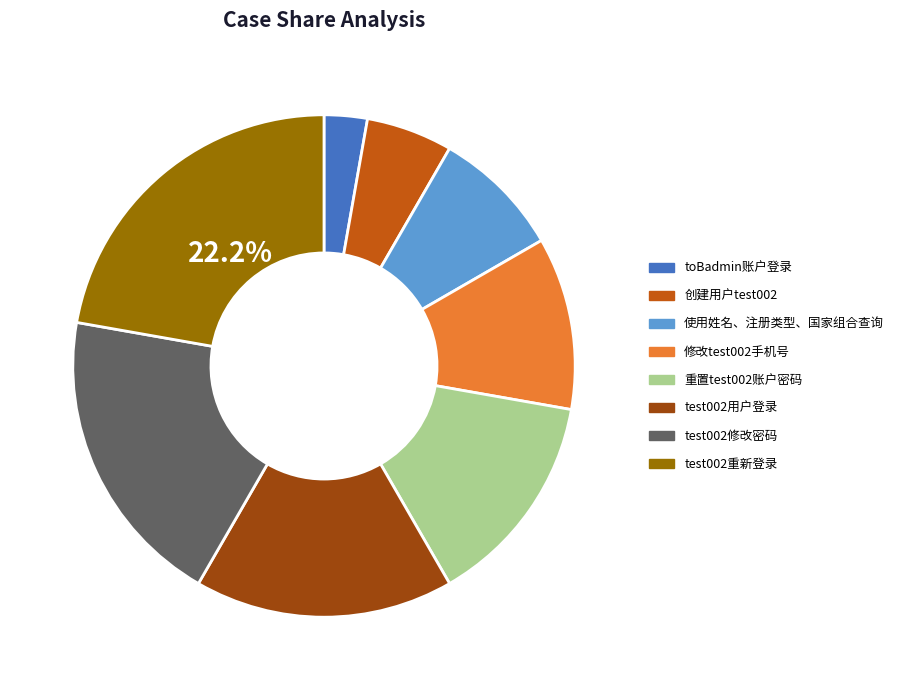

Which category has the biggest portion of the pie?

test002重新登录